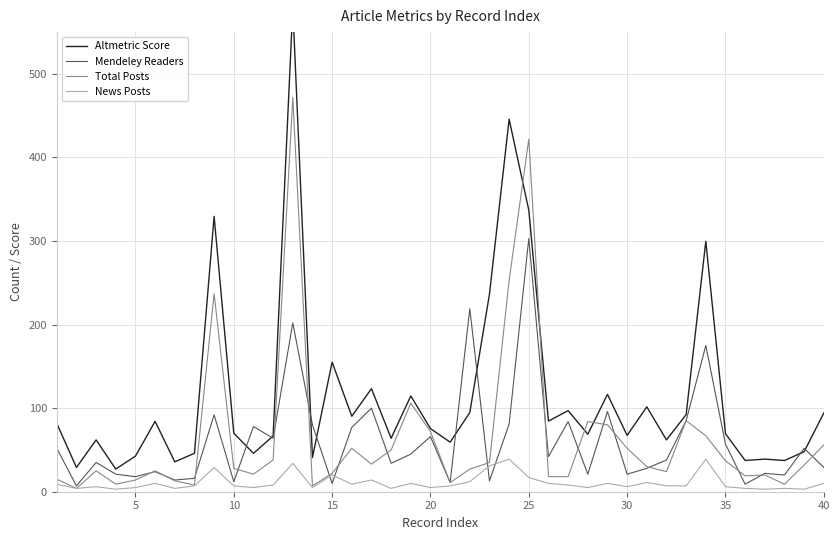

Count the number of data series in this chart.

4